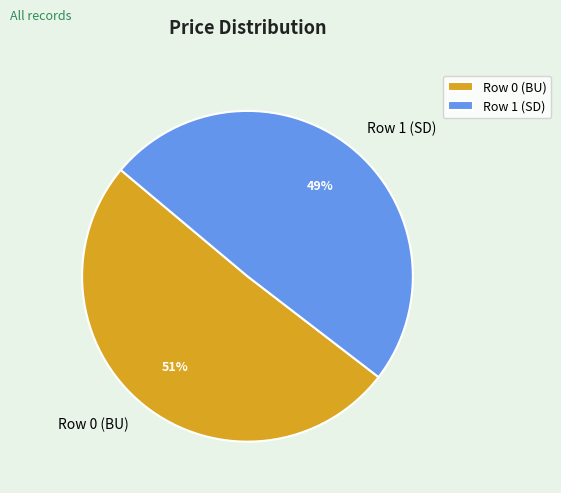

To the nearest percent, what portion does Row 1 (SD) represent?

49%